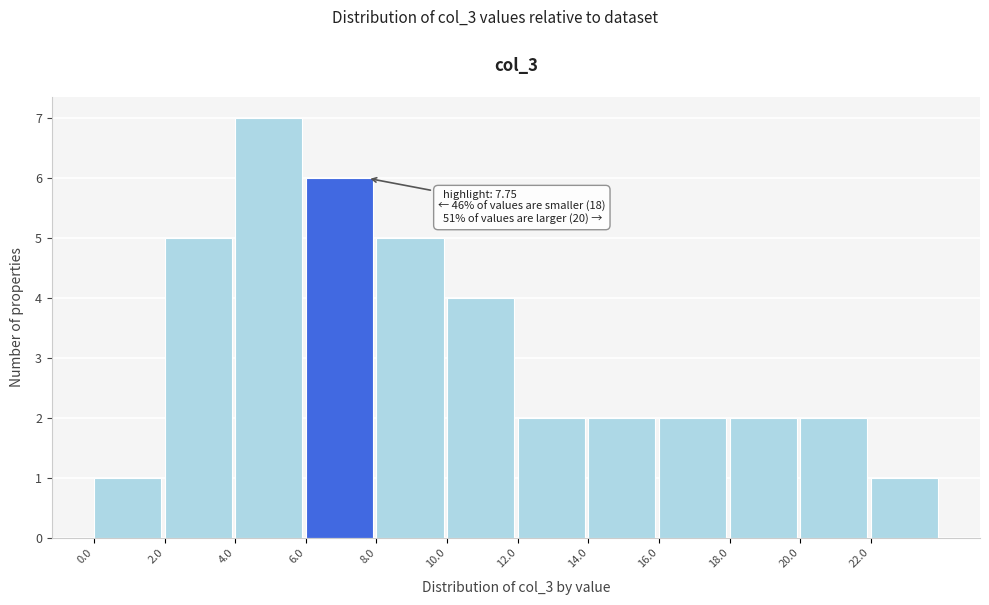

Over which range of the x-axis is the bar tallest?

4 to 6